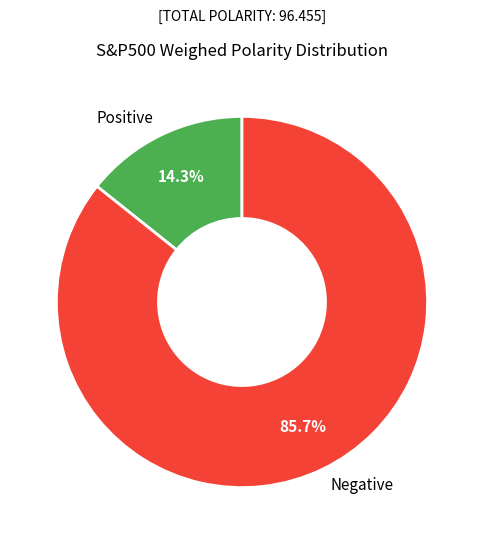

Which slice is the smallest?

Positive